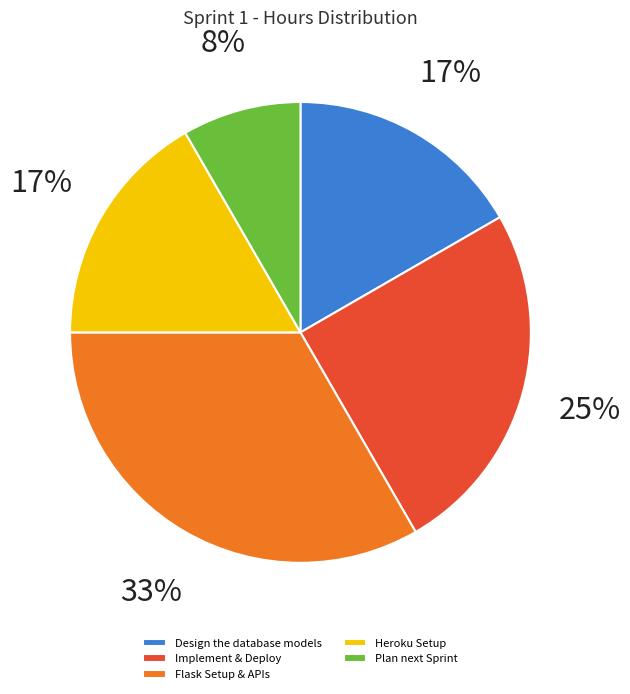

Is it true that Heroku Setup is 25% of the pie?

False